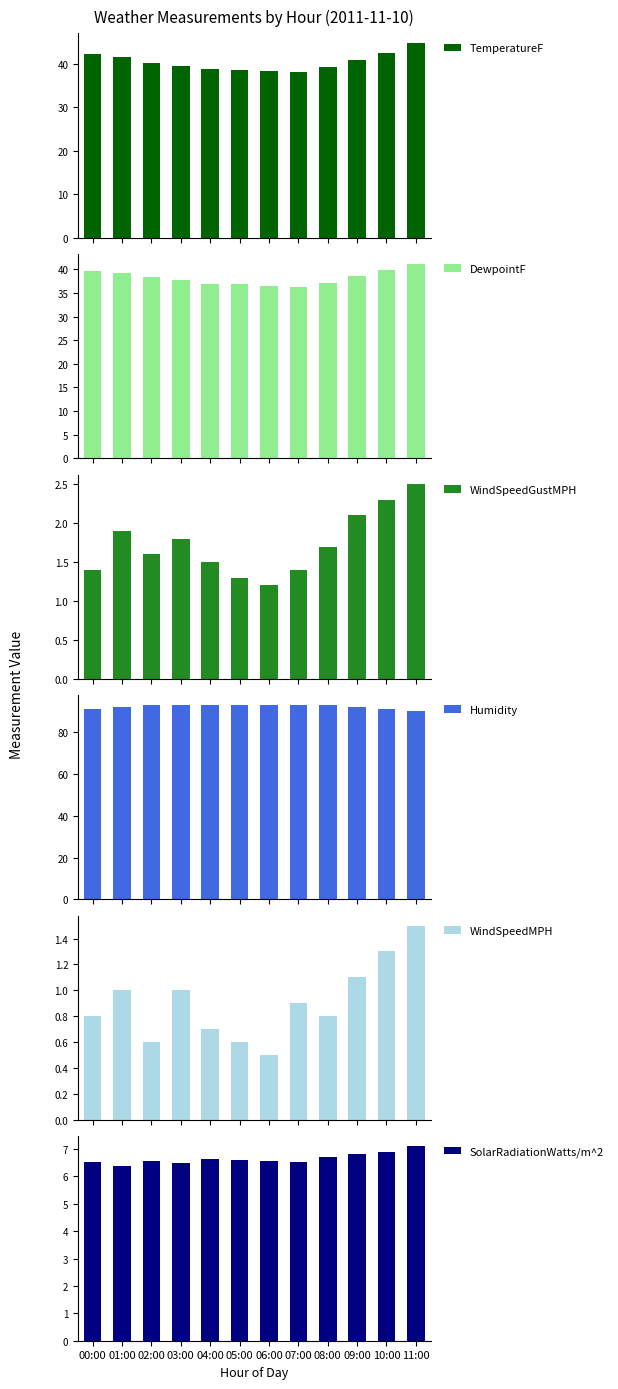

What is the value of the DewpointF bar at the 2nd from the left?

39.3